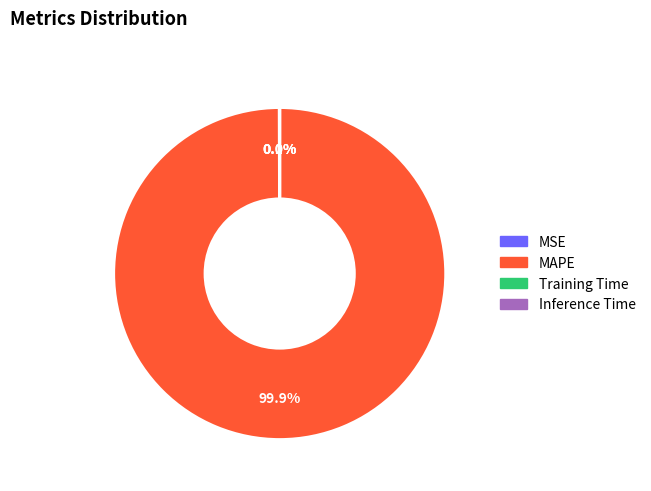

What percentage is NOT represented by MAPE?

0.1%